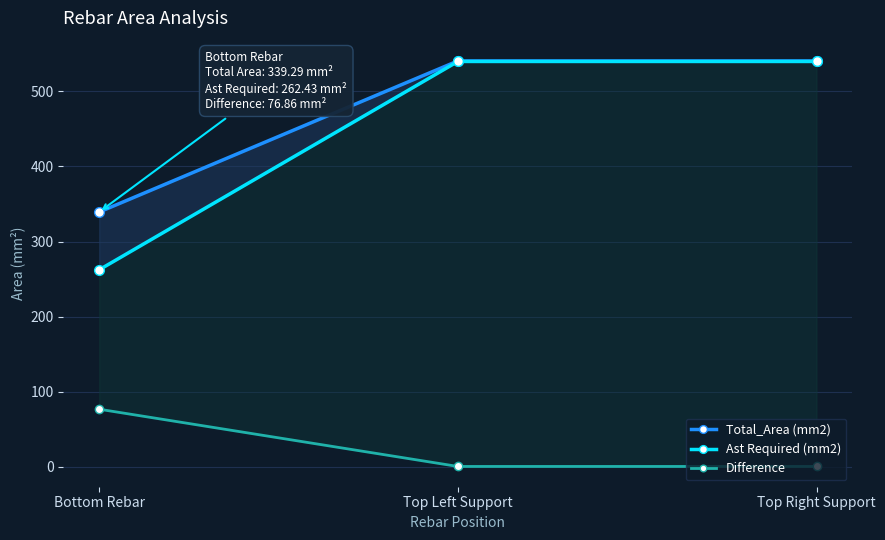

Which series has the largest total across all categories?

Total_Area (mm2)